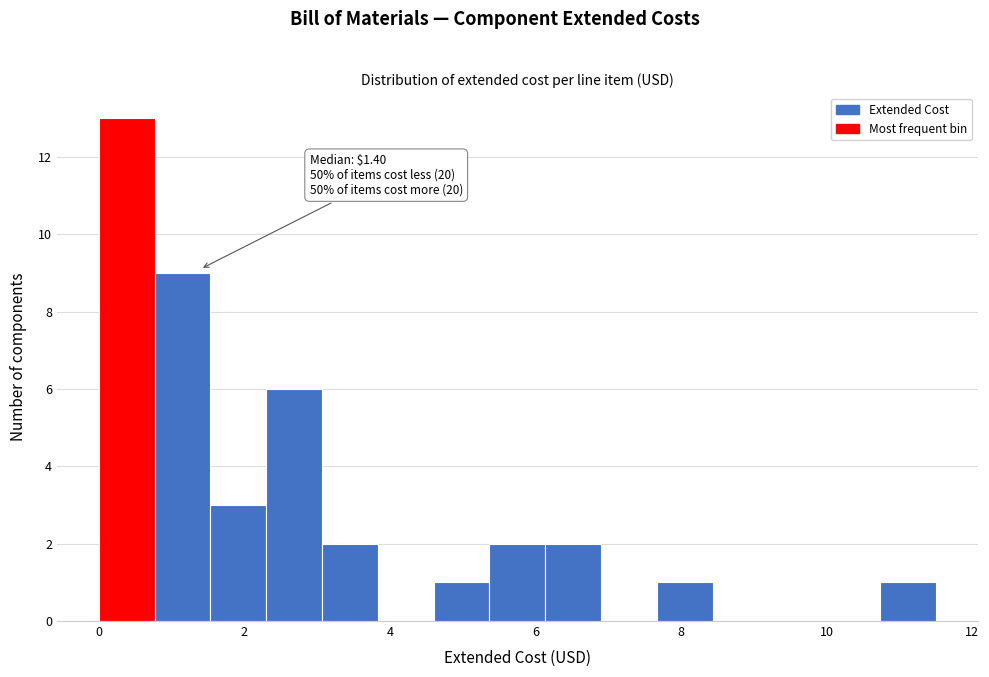

Read against the x-axis, roughly where is the centre of the tallest bar?

0.4